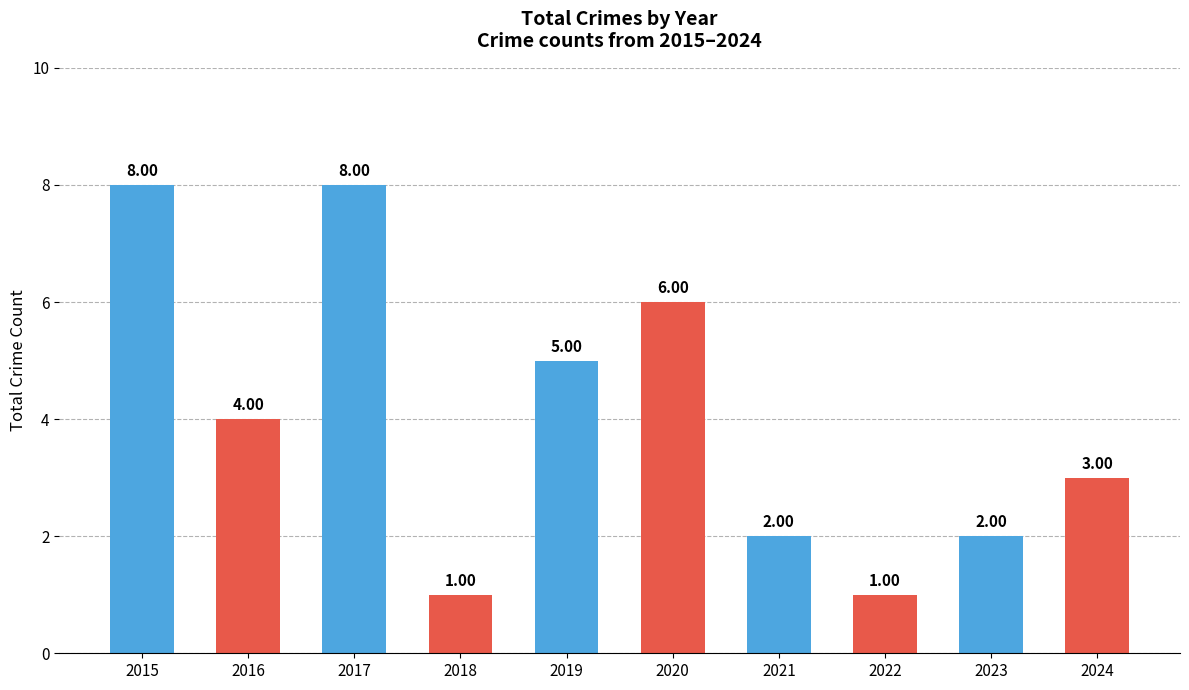

Which has a higher value, 2016 or 2015?

2015